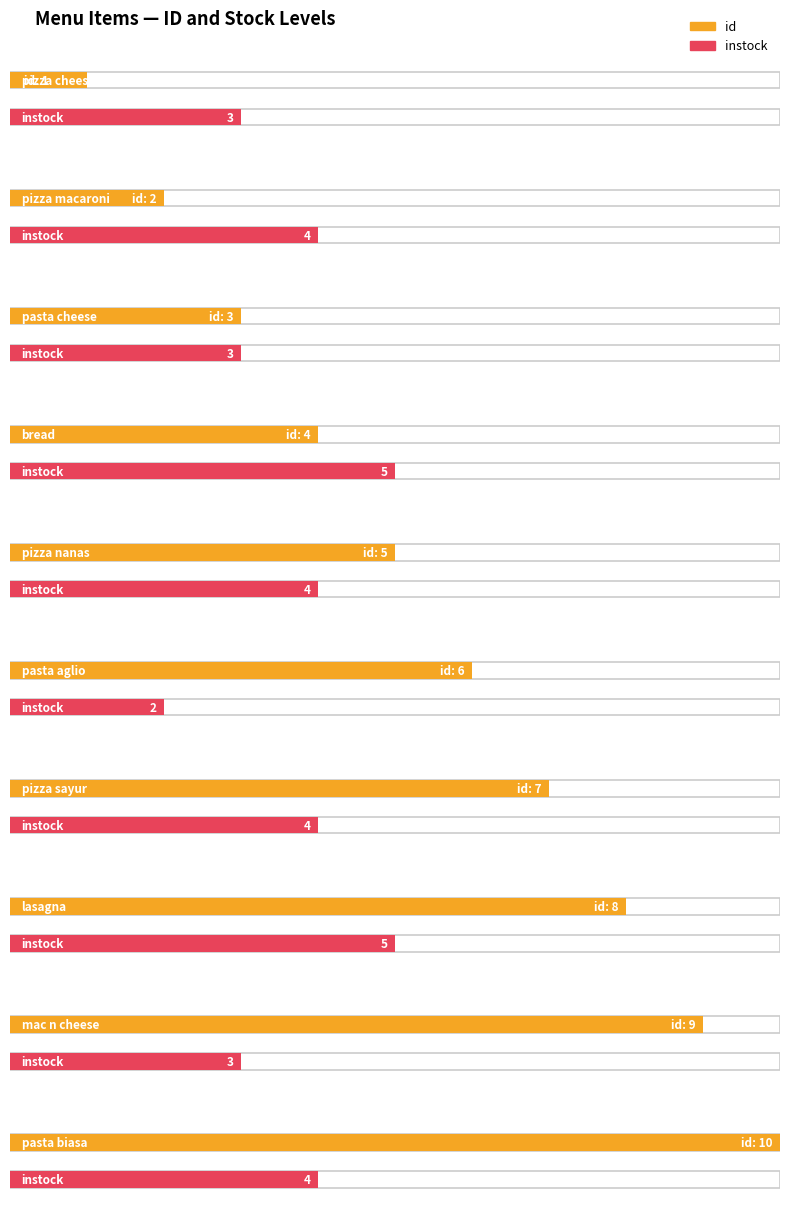

Which category has the lowest value in the id series?

pizza cheese